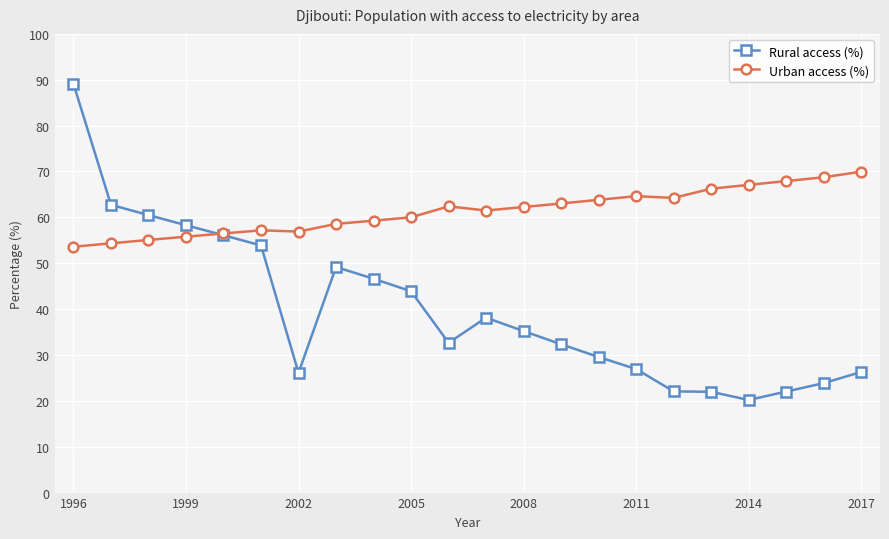

In Urban access (%), how many points are lower than both neighbors (excluding endpoints)?

3